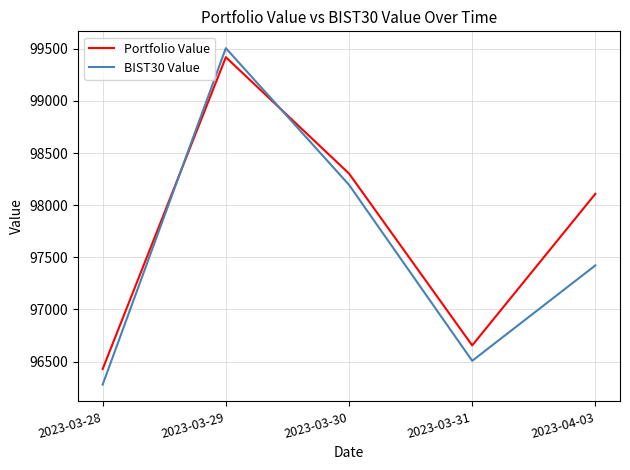

Rank the series by their average value, from lowest to highest.

BIST30 Value, Portfolio Value